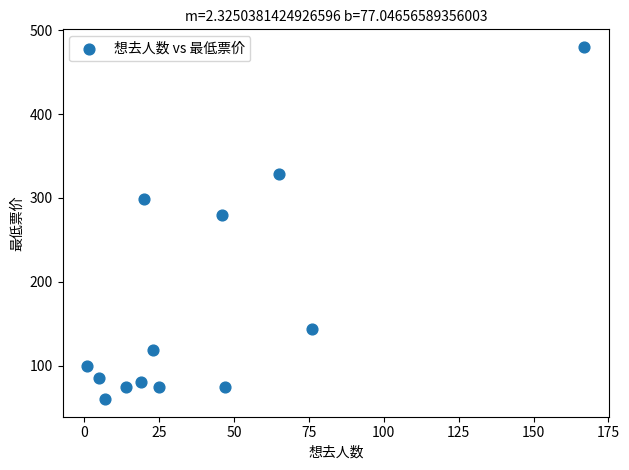

What Y value in the scatter plot is closest to 270?

280